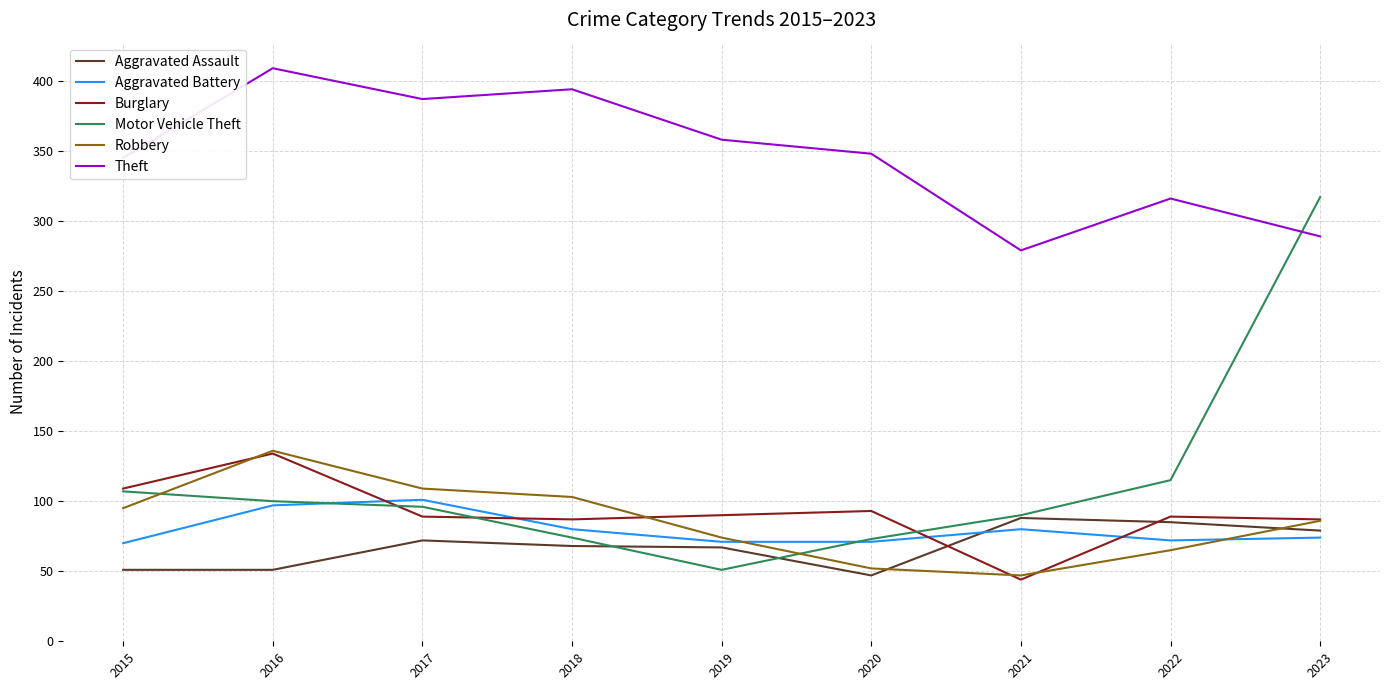

How many values in the Motor Vehicle Theft series are below 96?

4